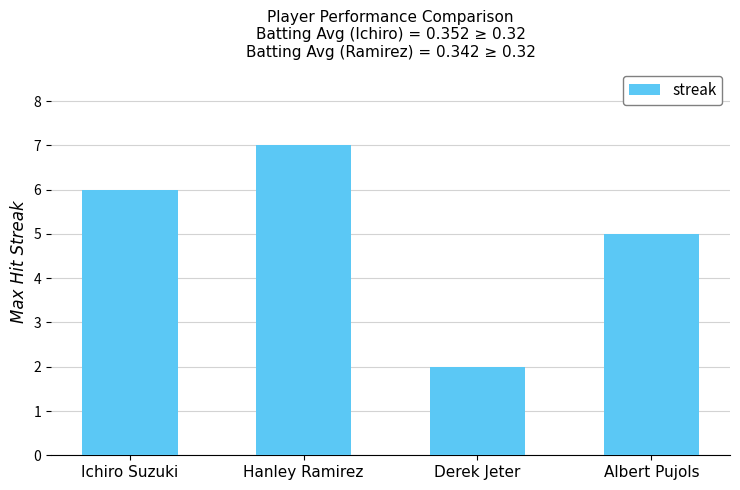

Count the number of data series in this chart.

1